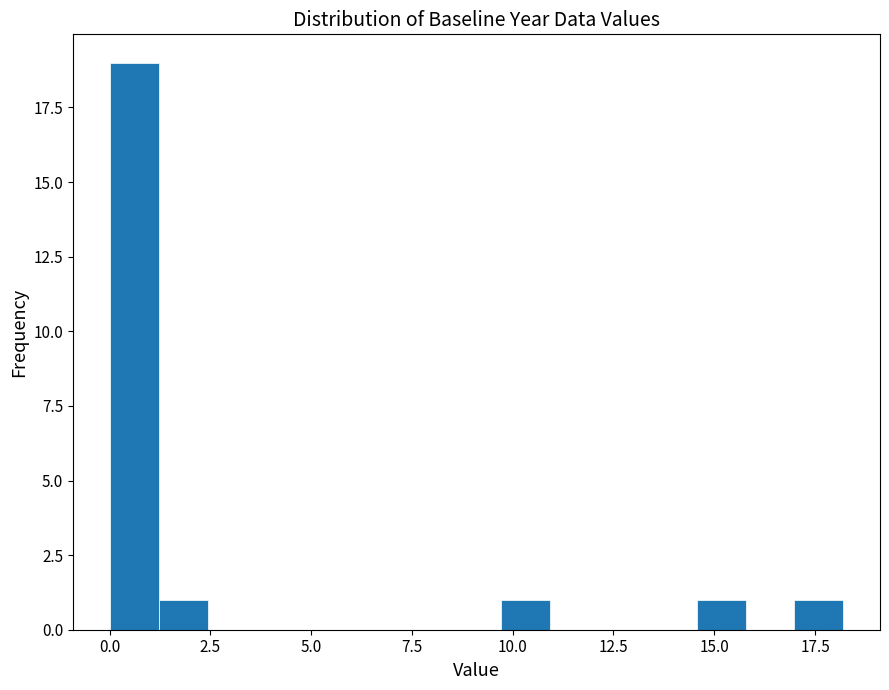

Read against the x-axis, roughly where is the centre of the tallest bar?

0.5